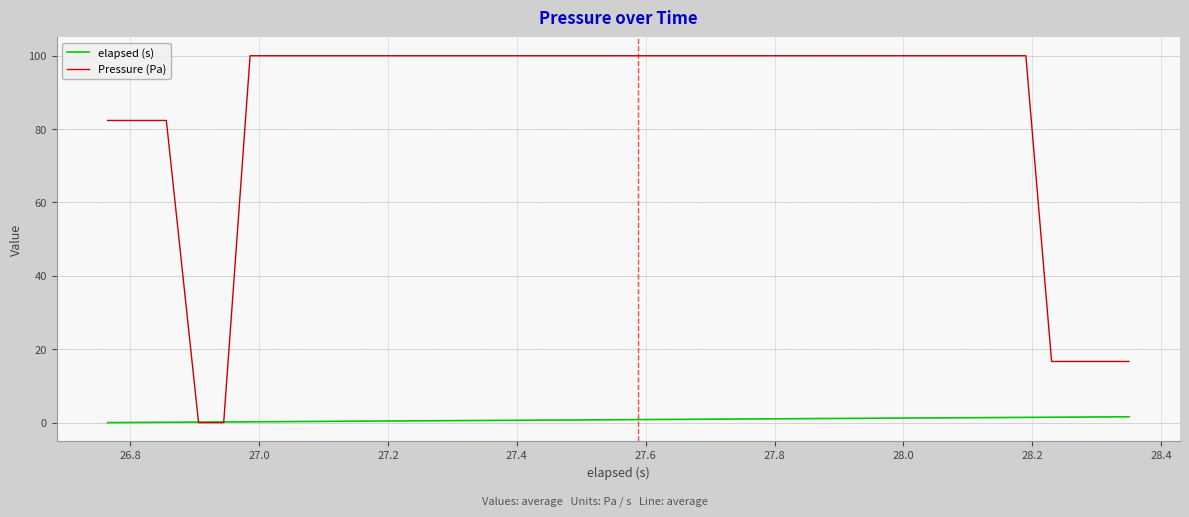

List the series in order of their overall mean, lowest first.

elapsed (s), Pressure (Pa)